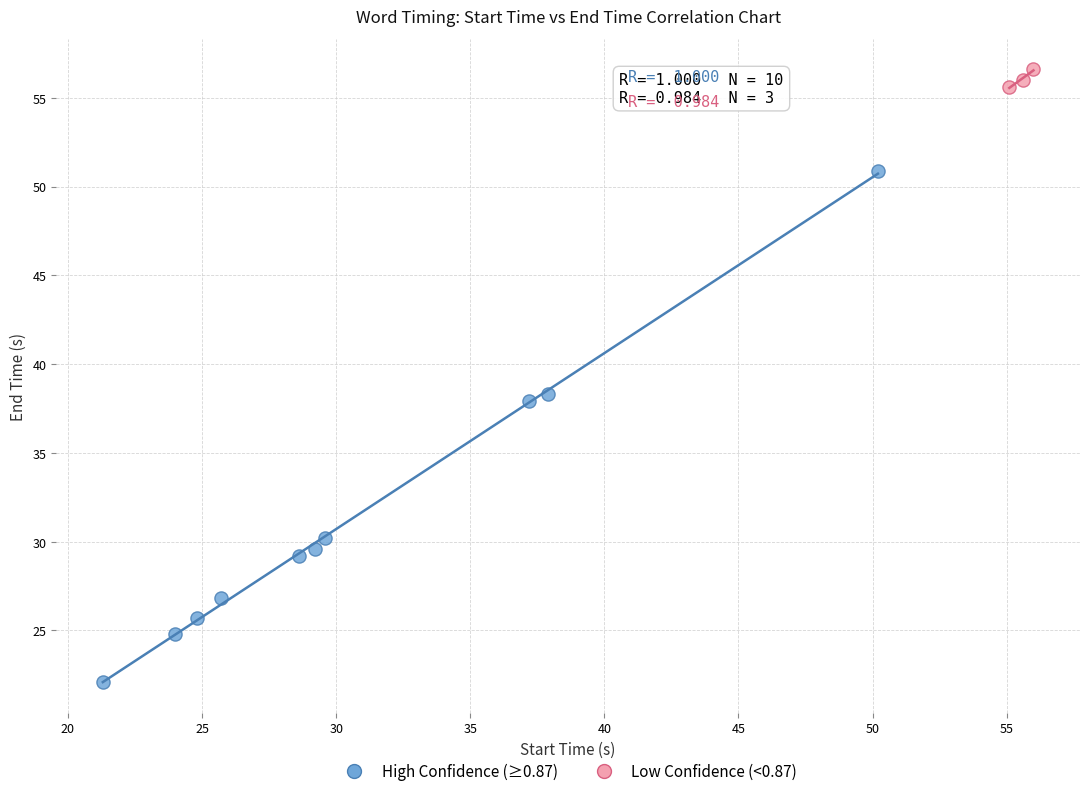

What are all the series names shown in the legend?

High Confidence (≥0.87), Low Confidence (<0.87)